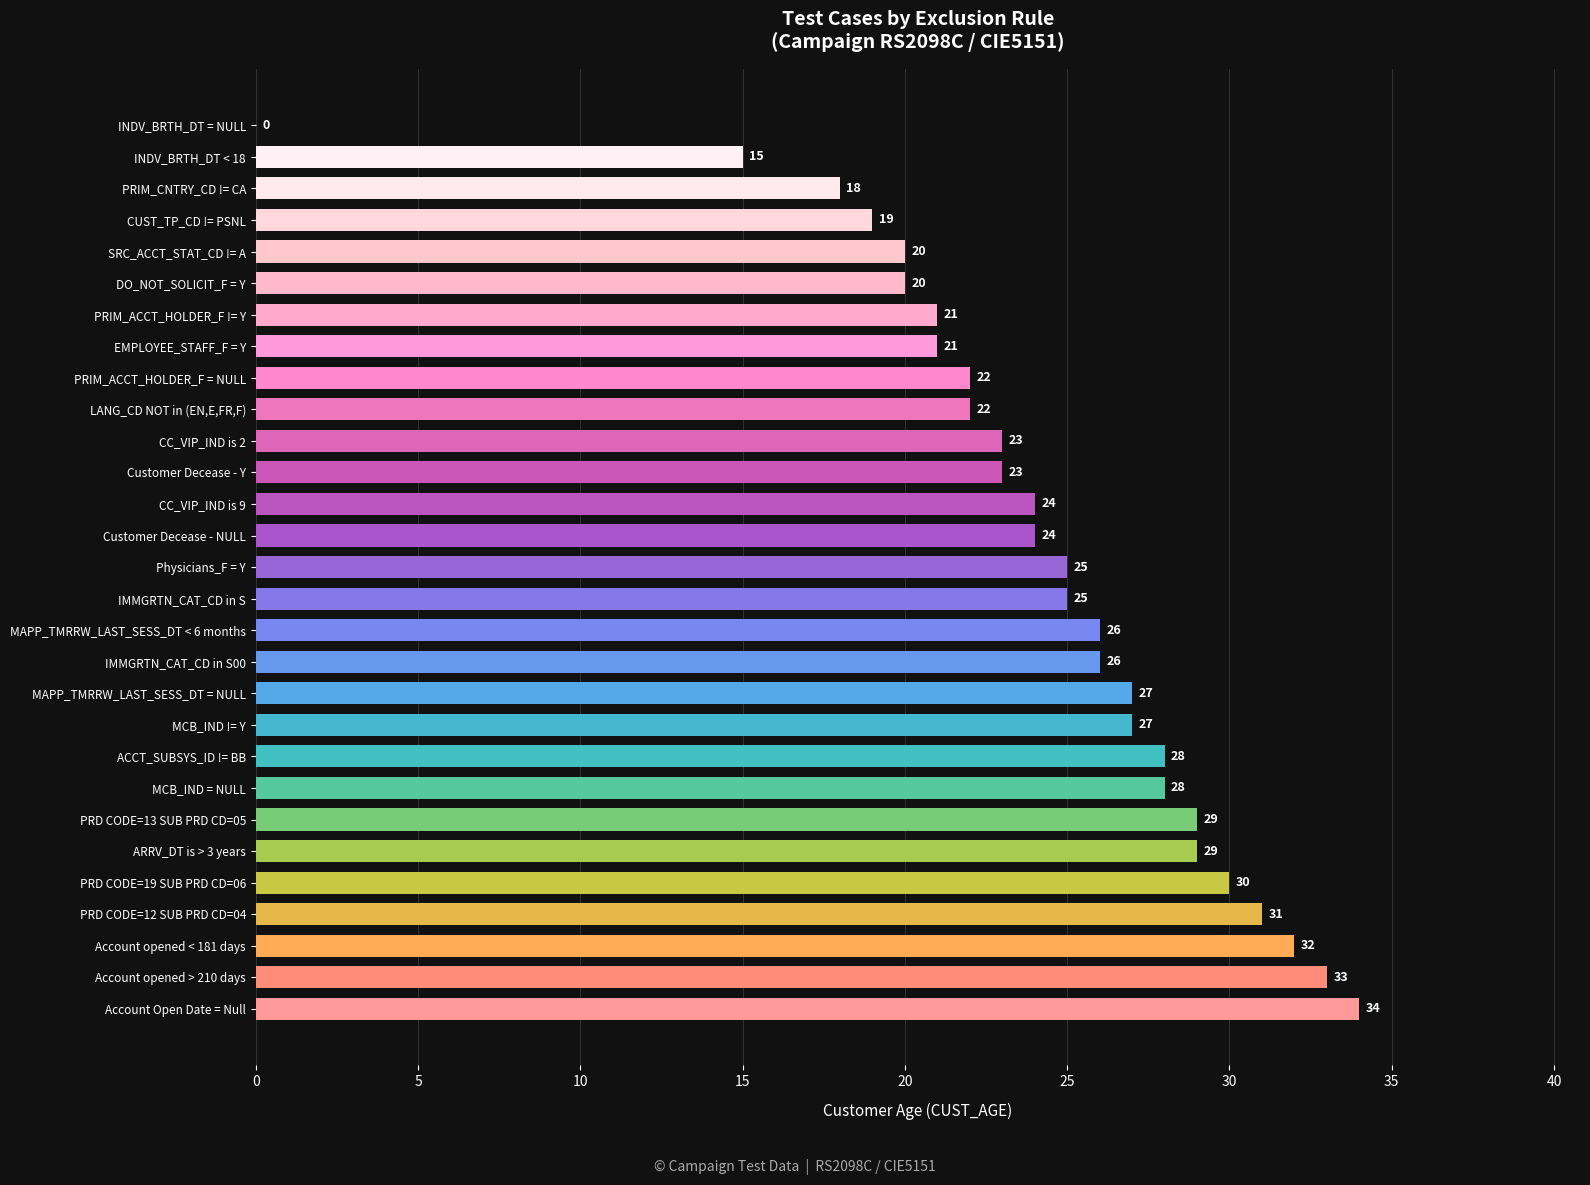

The value at SRC_ACCT_STAT_CD != A is 20. True or false?

True